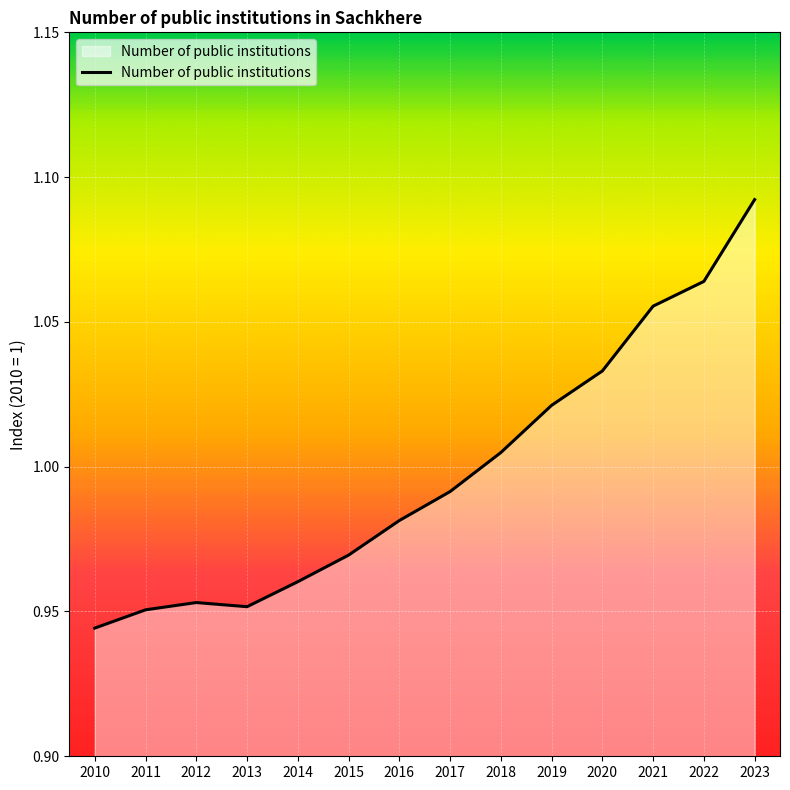

Between 2014 and 2012, which is larger?

2014